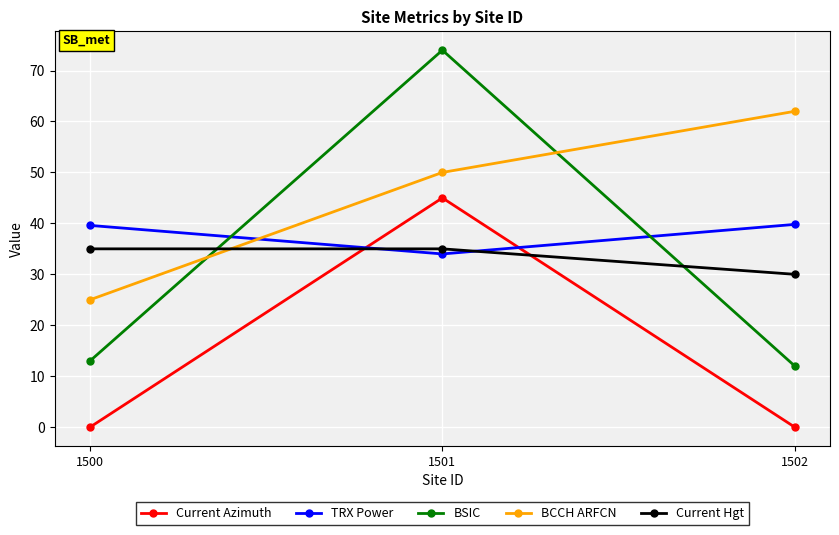

At how many categories does at least one series exceed 42?

2